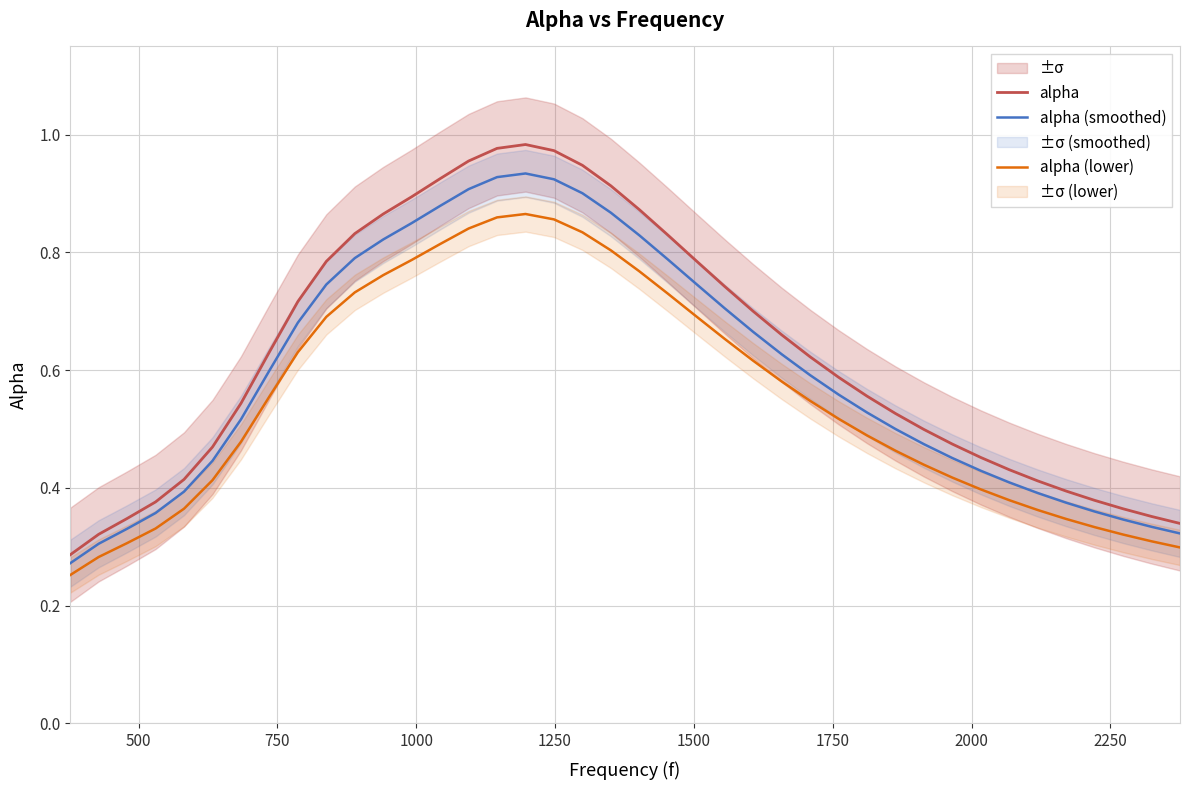

True or false: alpha has more than 1 points higher than both neighbors.

False